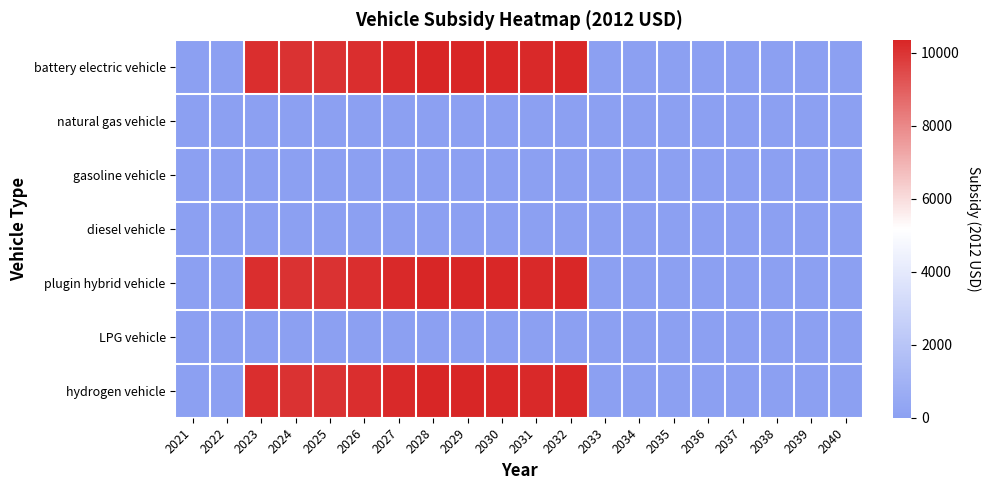

Which label corresponds to the smallest value in the chart?

2021